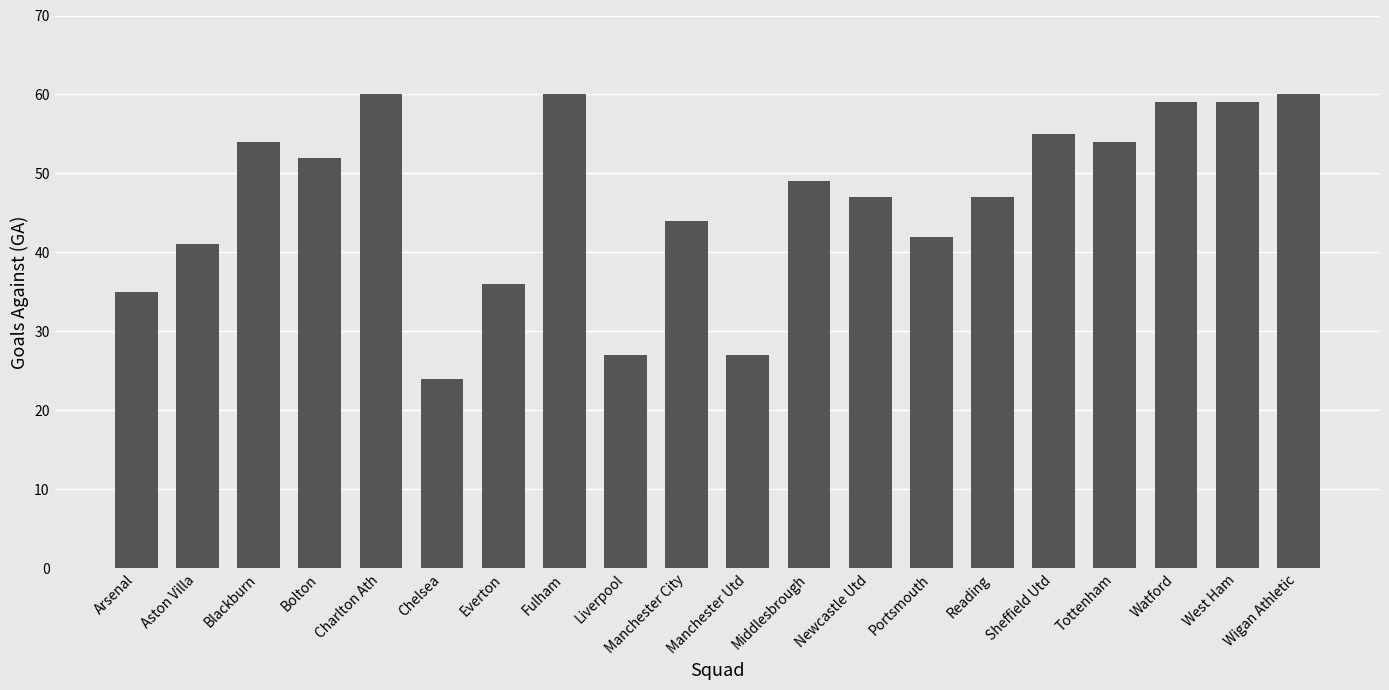

Which has a higher value, Portsmouth or Bolton?

Bolton